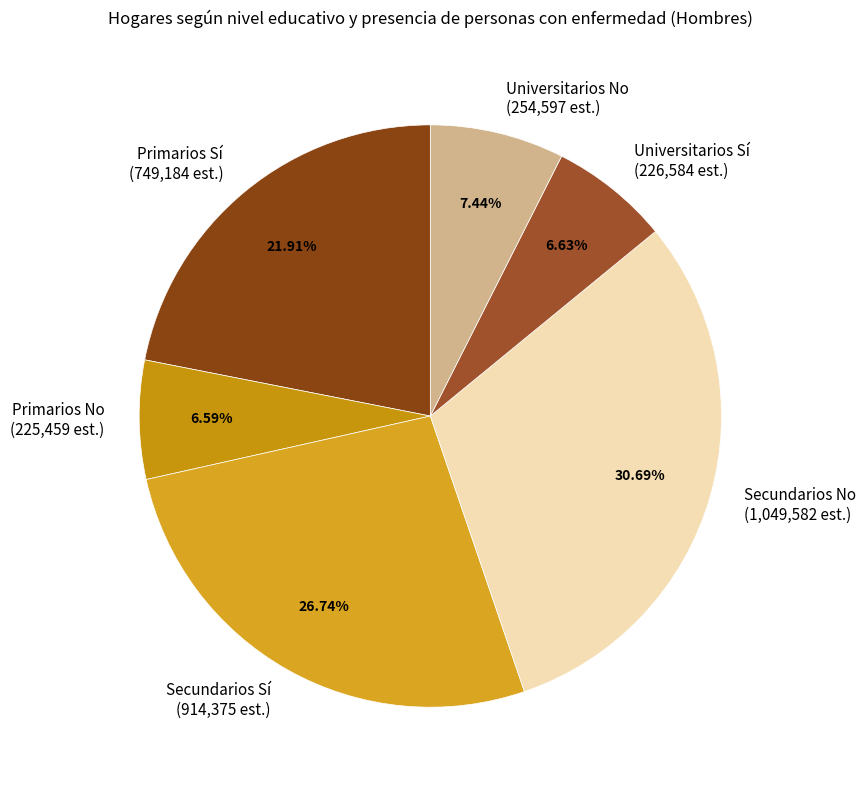

To the nearest percent, what is the average slice percentage?

17%